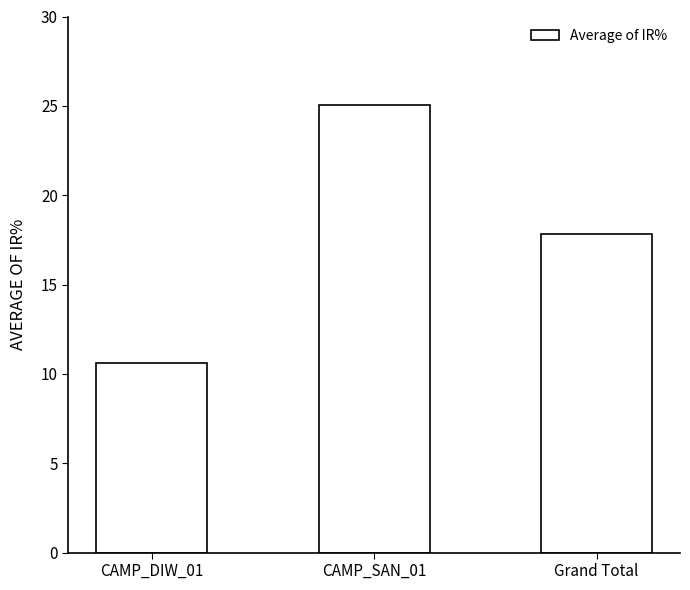

Reading right to left, extract all data points from this chart.

Grand Total=17.8	CAMP_SAN_01=25.0	CAMP_DIW_01=10.6